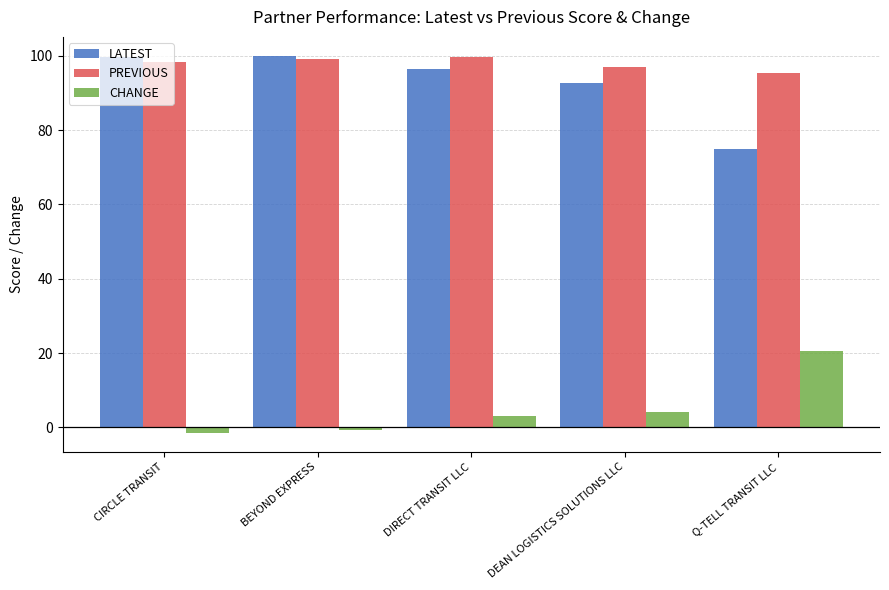

What is the difference between the PREVIOUS values at BEYOND EXPRESS and DIRECT TRANSIT LLC?

0.3